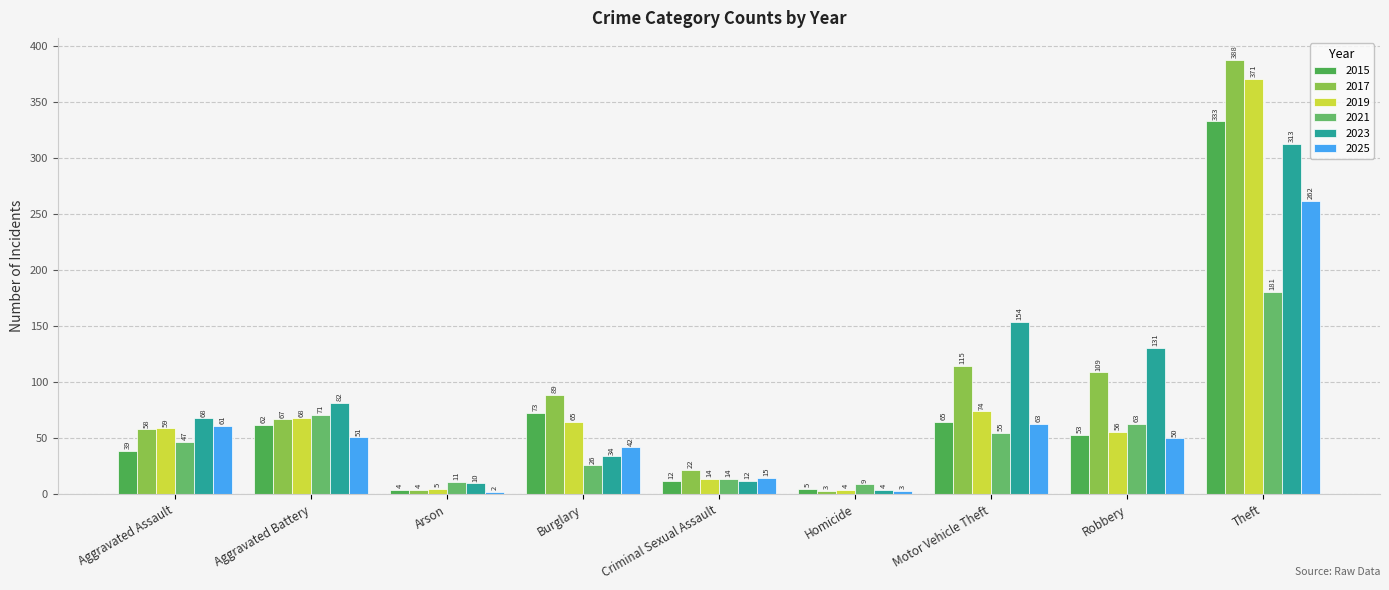

What is the label of the 9th bar from the right?

Aggravated Assault